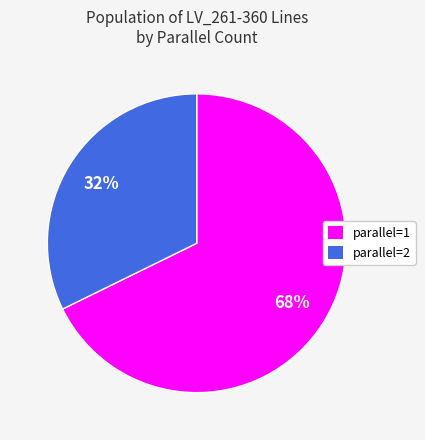

True or false: parallel=1 accounts for 80% of the total.

False